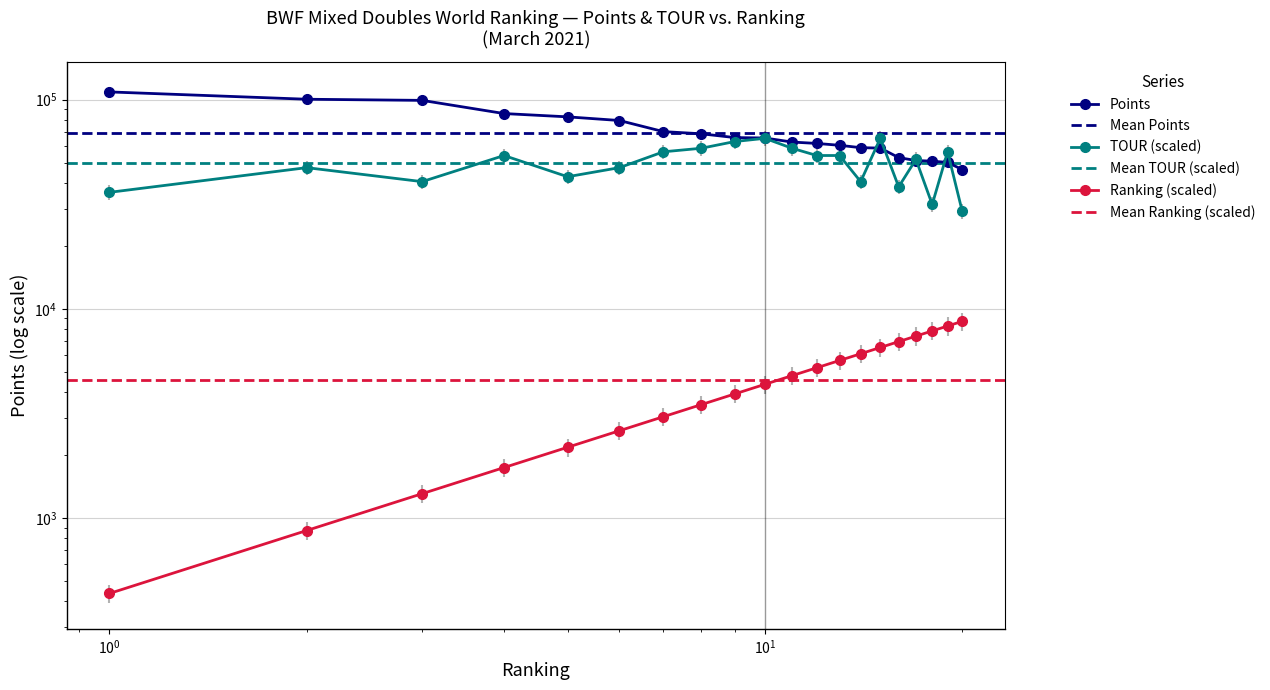

What is the sum of the Ranking values at 20 and 12?

13952.2